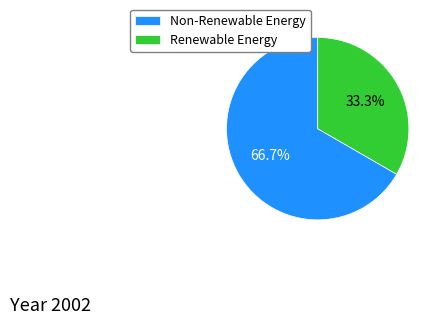

Approximately how many times larger is the value at Renewable Energy compared to Non-Renewable Energy?

0.5